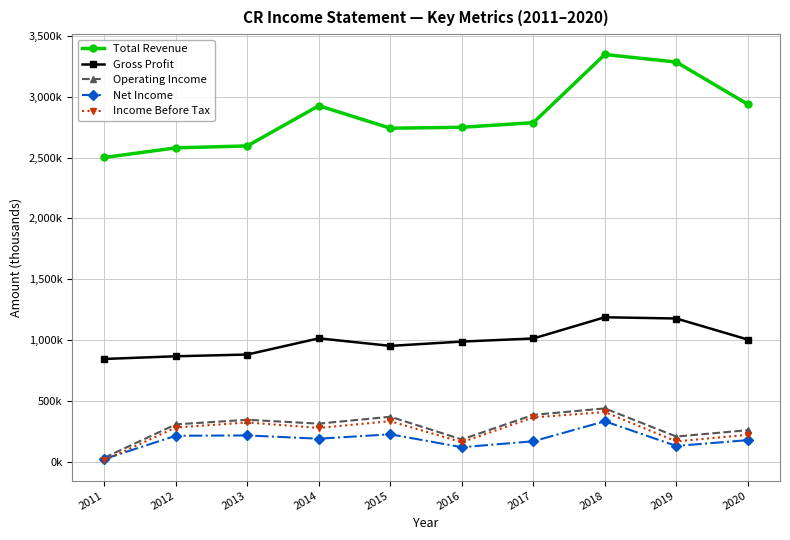

Reading left to right, transcribe all the data shown in this chart.

Total Revenue: 2500400	2579100	2595300	2925000	2740500	2748000	2786000	3345500	3283100	2936900
Gross Profit: 847100	869100	883500	1016300	954400	989700	1015100	1189300	1179000	1006200
Operating Income: 36600	310400	347900	316300	372900	186700	388400	441300	210400	262900
Net Income: 26300	217000	219500	192700	228900	122800	171800	335600	133300	181000
Income Before Tax: 14800	284600	326000	281200	336500	164100	367500	411400	170700	224500